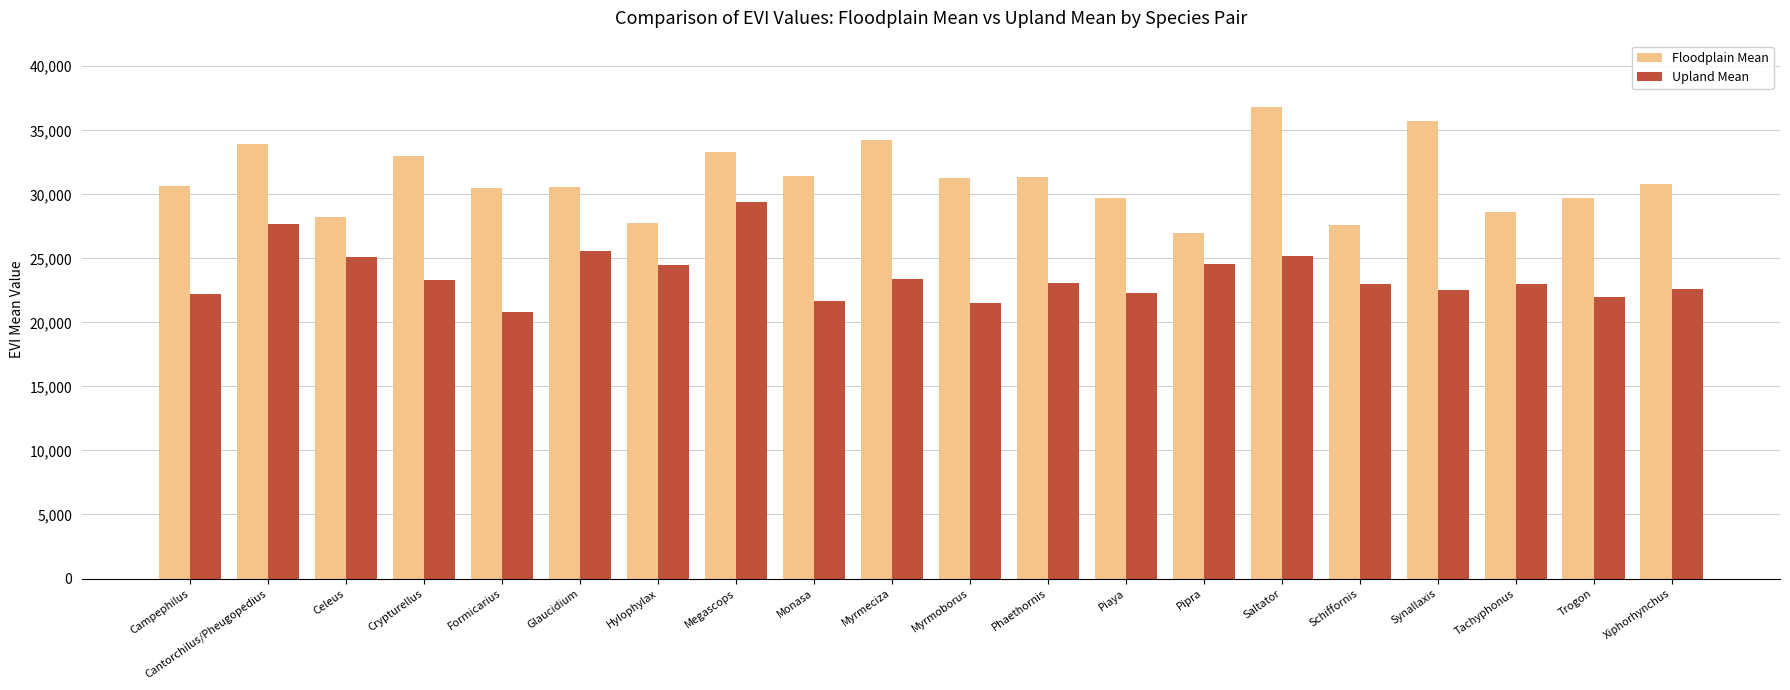

How many bars are there in total?

40